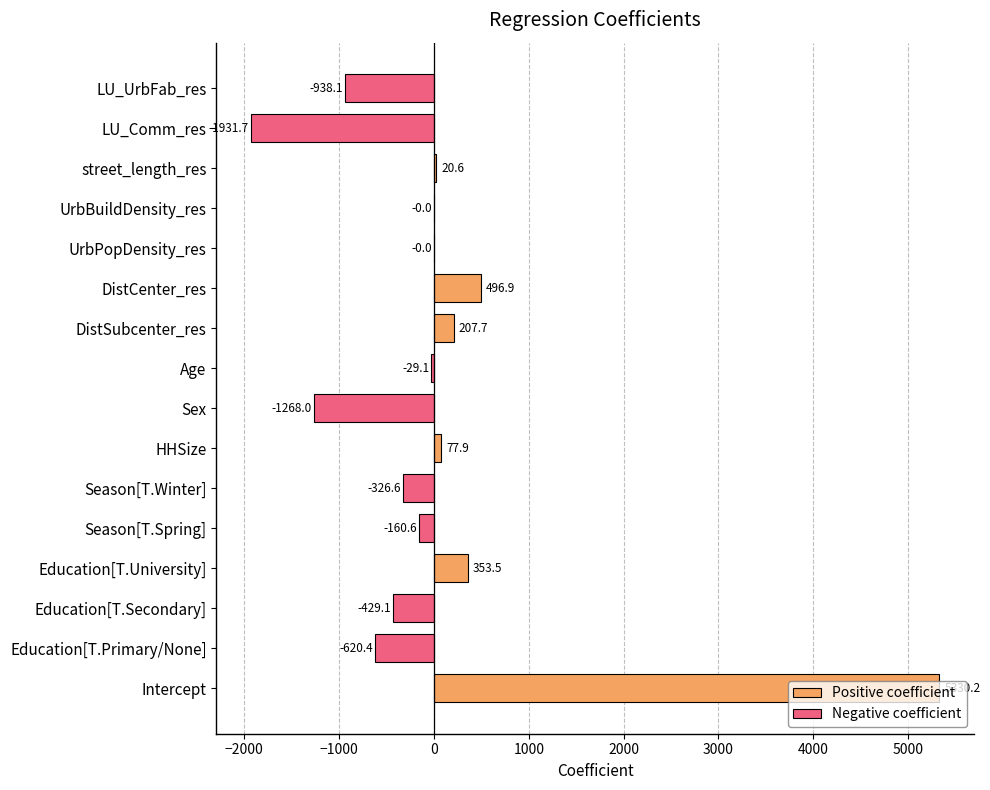

Reading left to right, list all the values displayed in this chart.

Intercept=5330.2	Education[T.Primary/None]=-620.4	Education[T.Secondary]=-429.1	Education[T.University]=353.5	Season[T.Spring]=-160.6	Season[T.Winter]=-326.6	HHSize=77.9	Sex=-1268.0	Age=-29.1	DistSubcenter_res=207.7	DistCenter_res=496.9	UrbPopDensity_res=-0.0	UrbBuildDensity_res=-0.0	street_length_res=20.6	LU_Comm_res=-1931.7	LU_UrbFab_res=-938.1